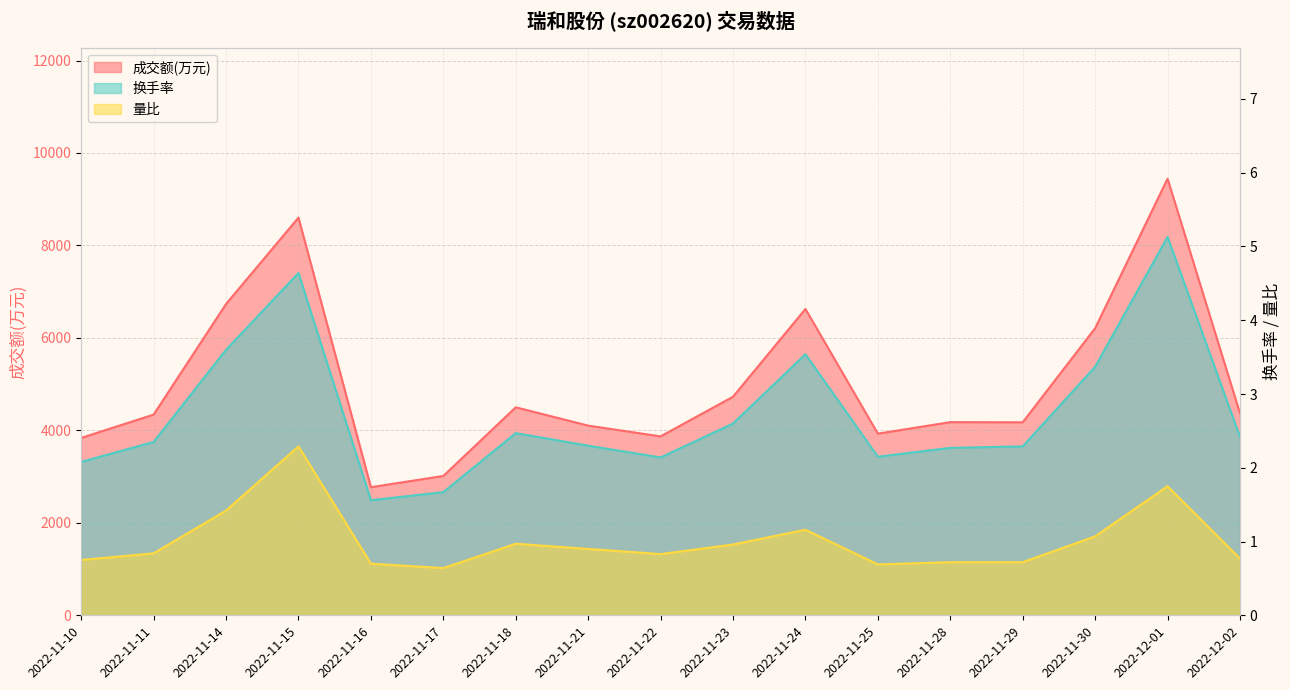

What is the difference between the maximum and second lowest values in the 量比 series?

1.6